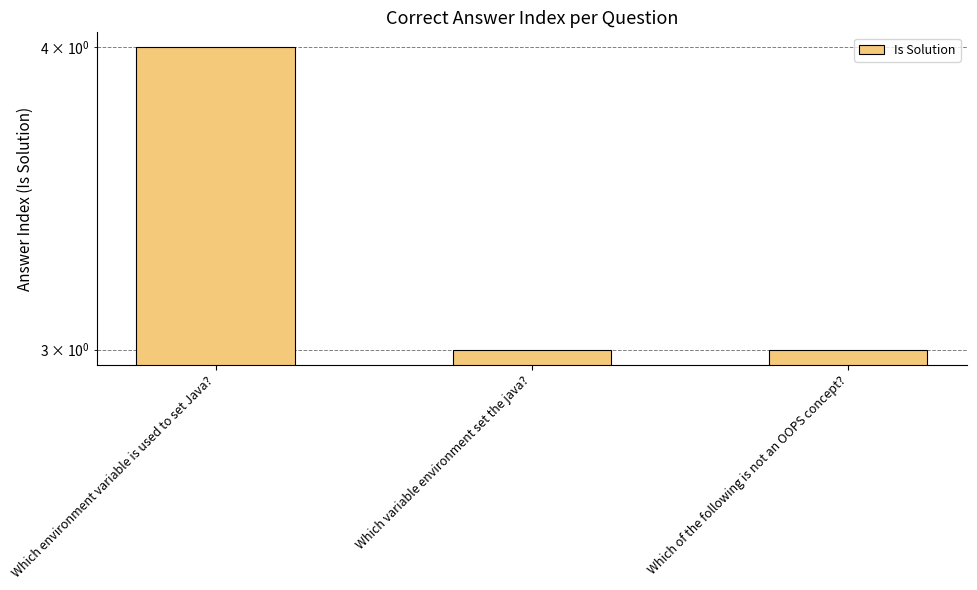

List the labels in order of value, smallest first.

Which variable environment set the java?, Which of the following is not an OOPS concept?, Which environment variable is used to set Java?